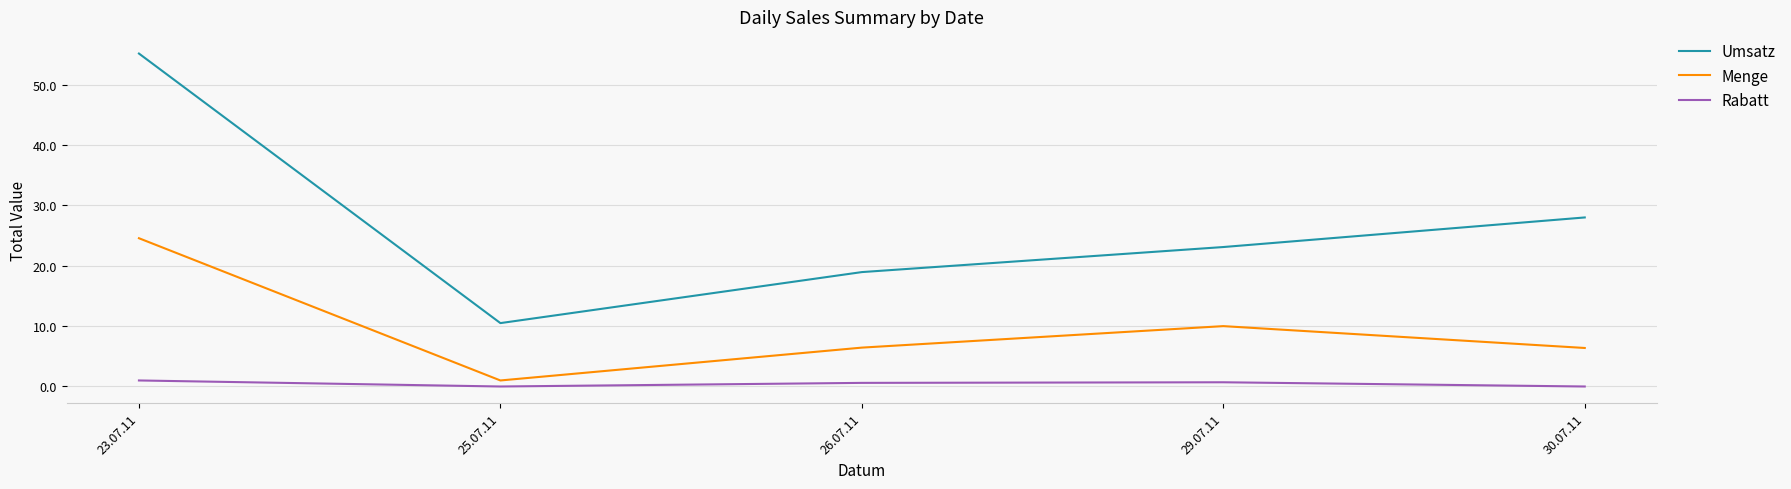

The value of Menge at 30.07.11 is 6.4. True or false?

True